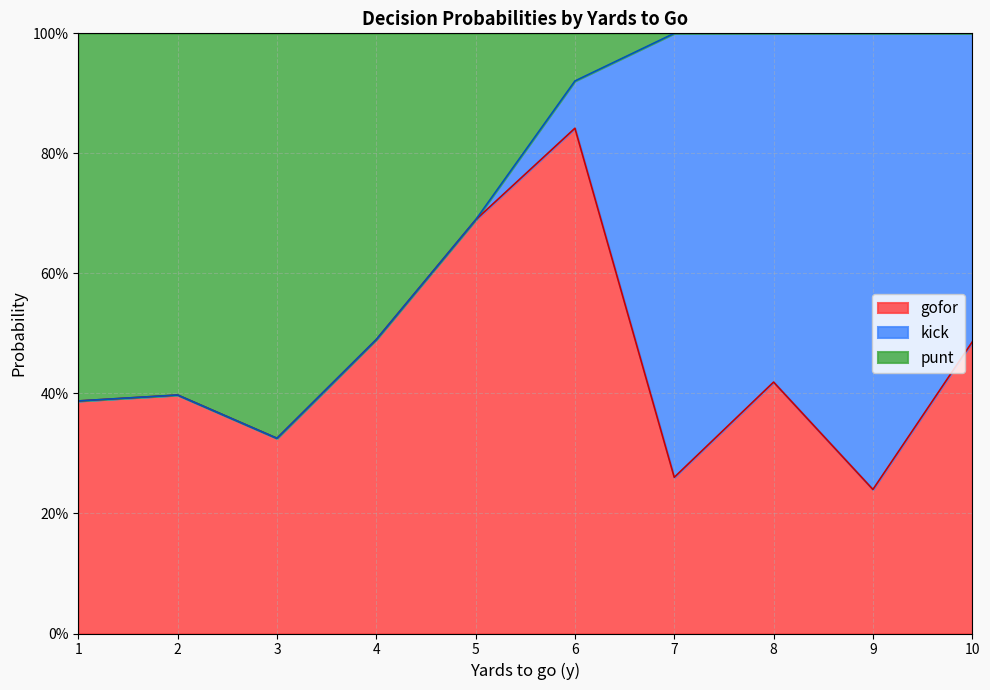

Does the chart have visible grid lines?

Yes